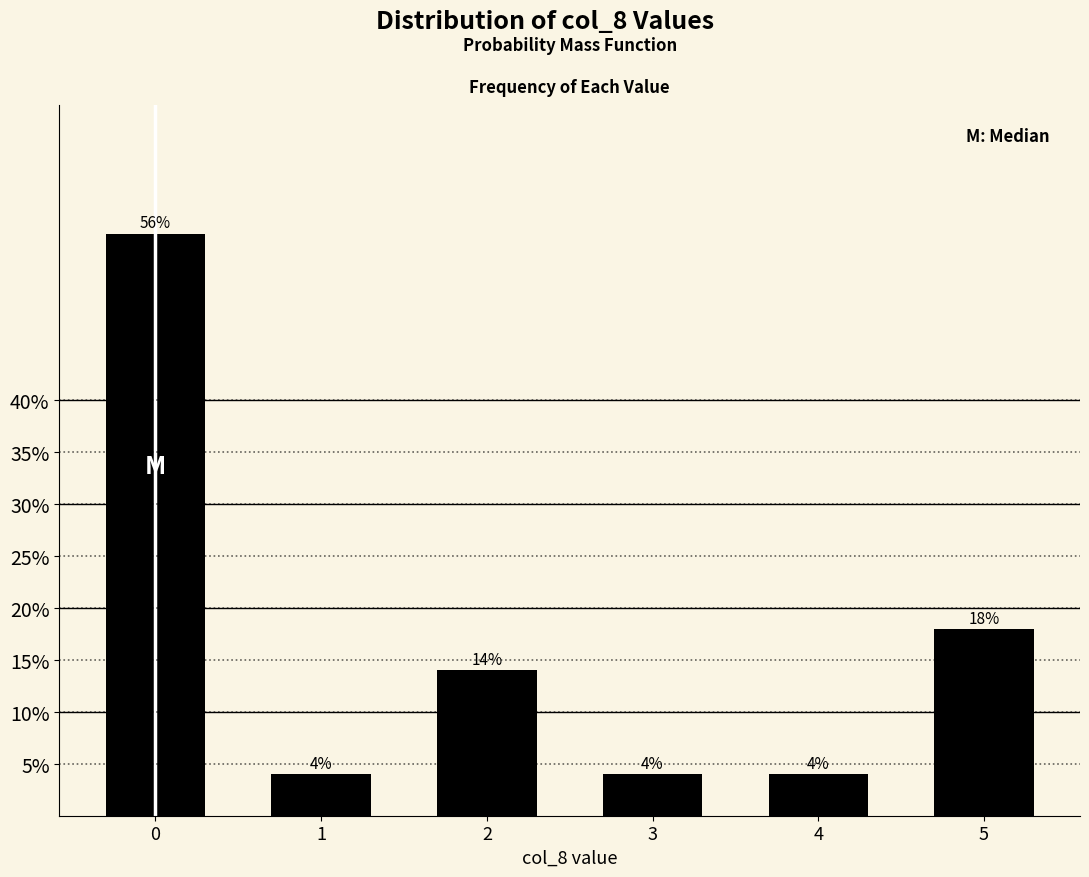

Does the chart contain any negative values?

No